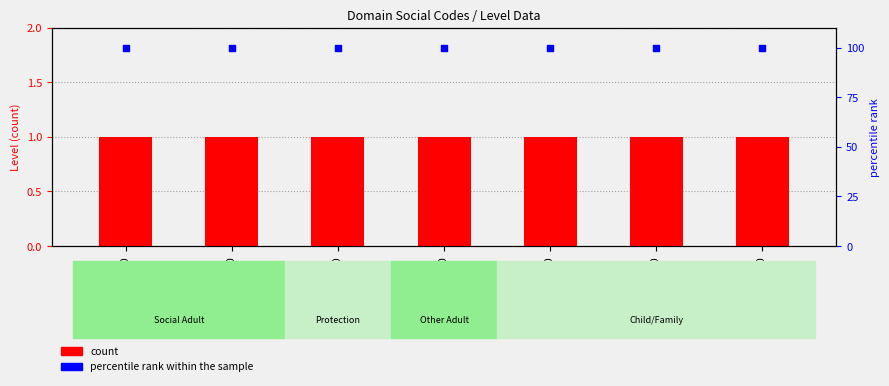

At how many categories does at least one series exceed 3?

7